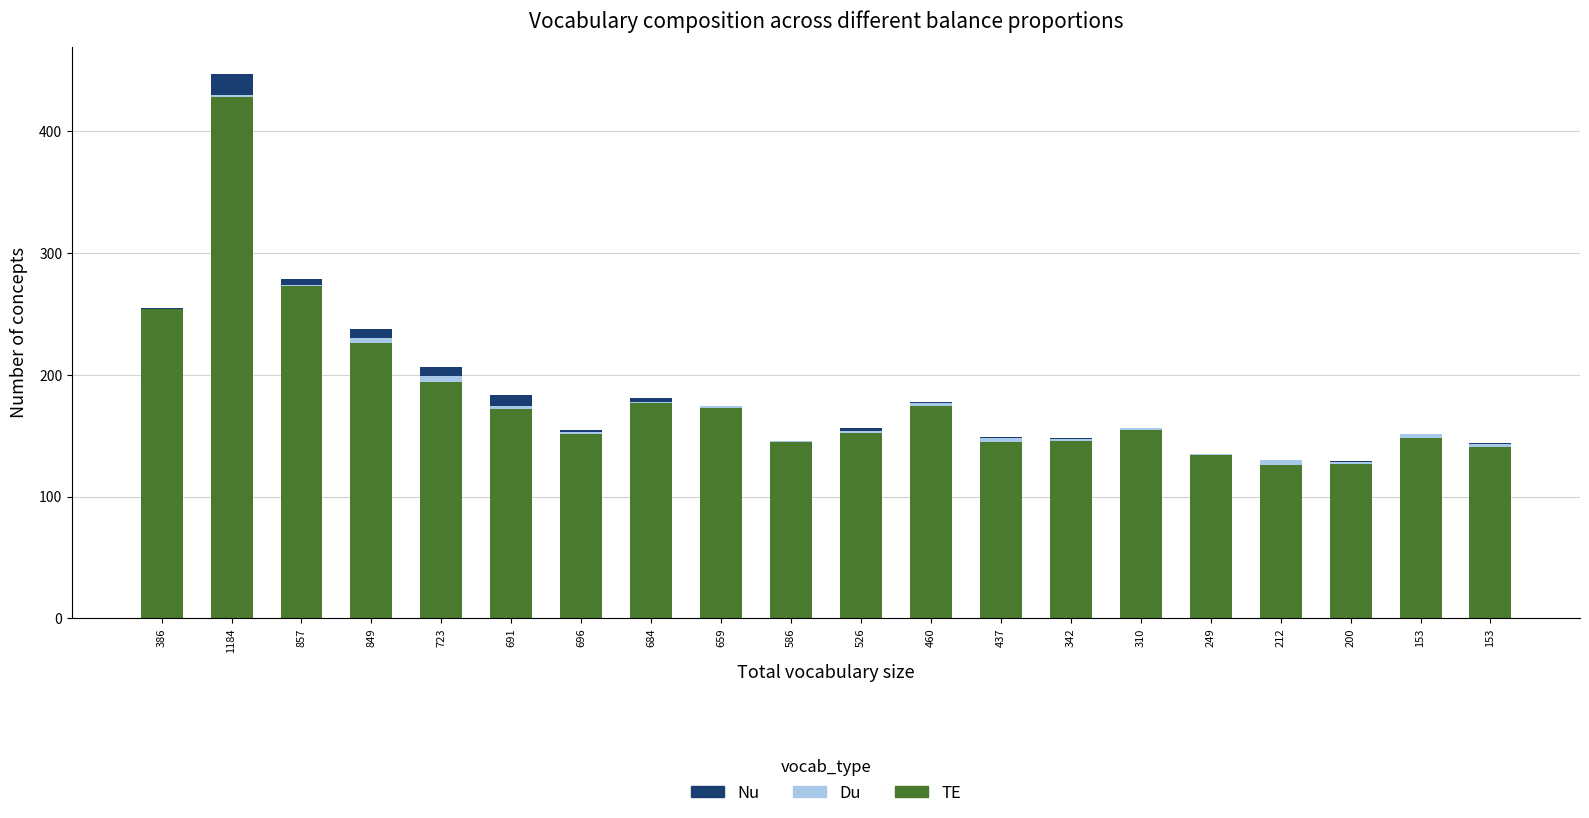

What is the difference between the maximum and minimum values in the Nu series?

17